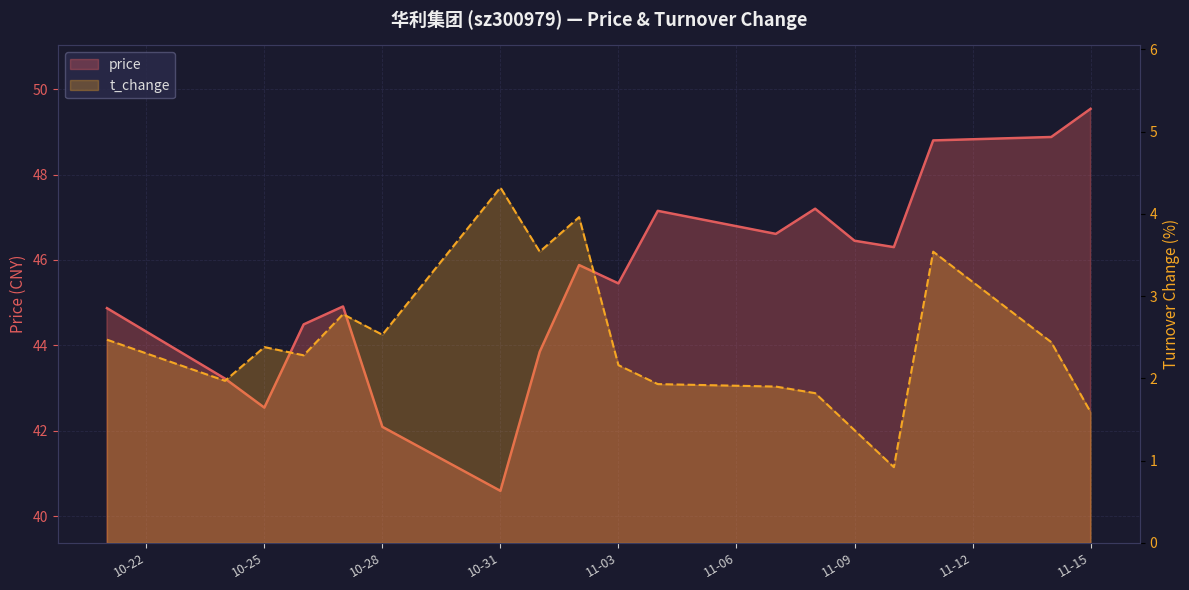

List the series in order of their peak value, highest first.

price, t_change